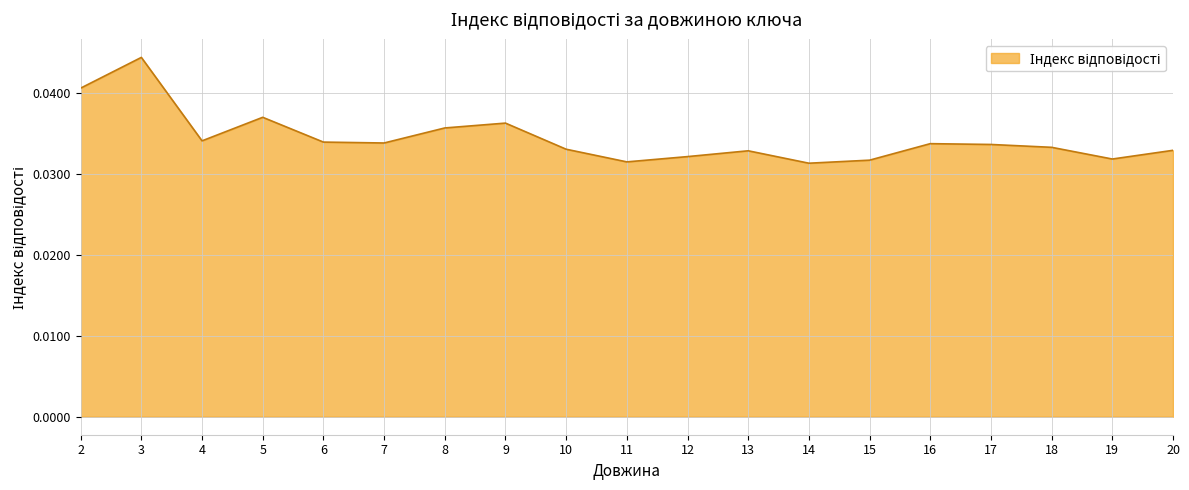

Between 18 and 3, which is larger?

3